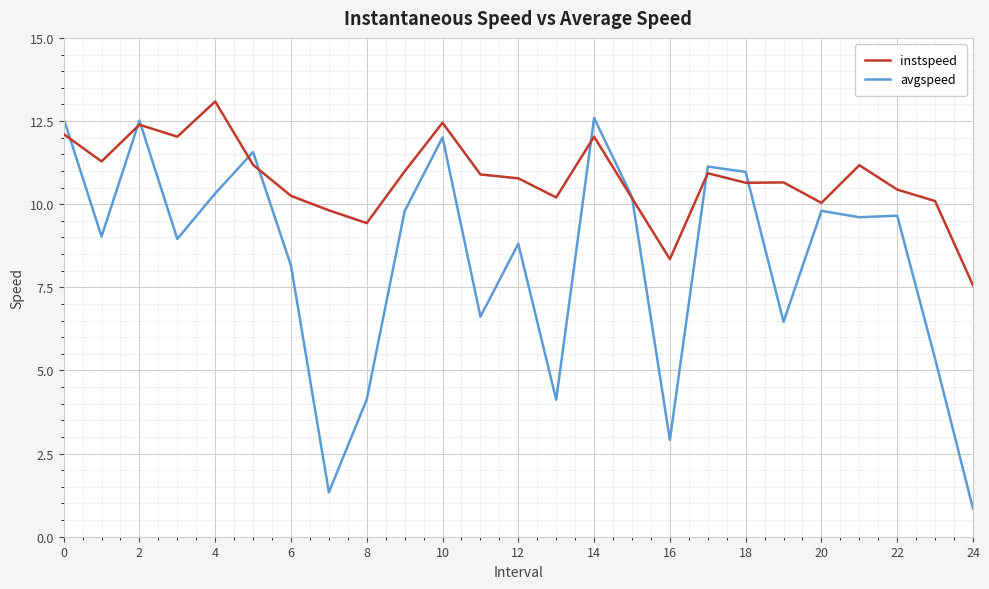

Does the chart have visible grid lines?

Yes